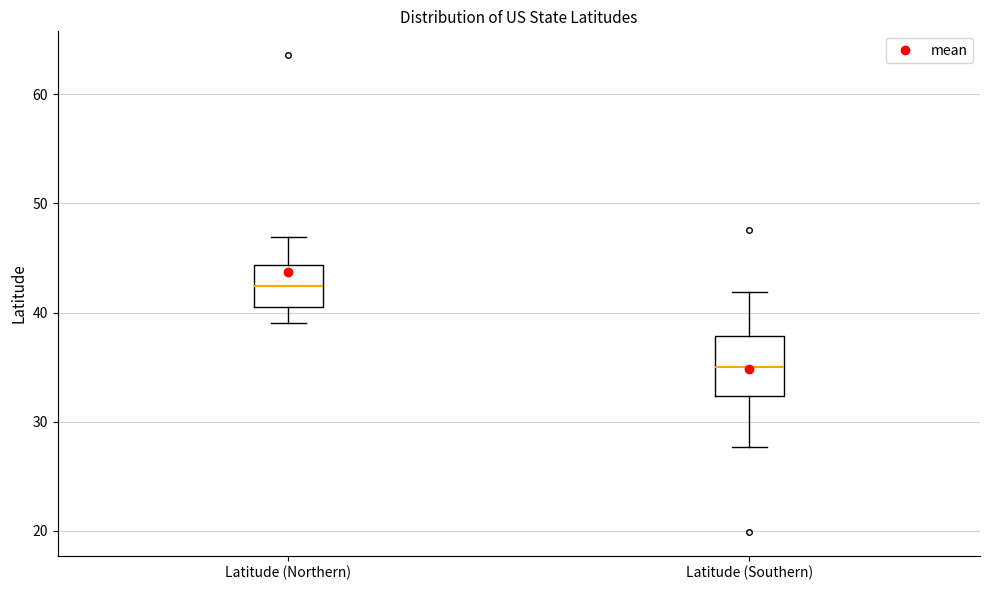

Reading left to right, read every box against the y-axis: the position of its median line, the range the box covers, and the ends of its whiskers. The values are not printed on the chart, so give them approximately, as read against the axis.

Latitude (Northern): median 42, box 41 to 44, whiskers 39 to 47
Latitude (Southern): median 35, box 32 to 38, whiskers 28 to 42